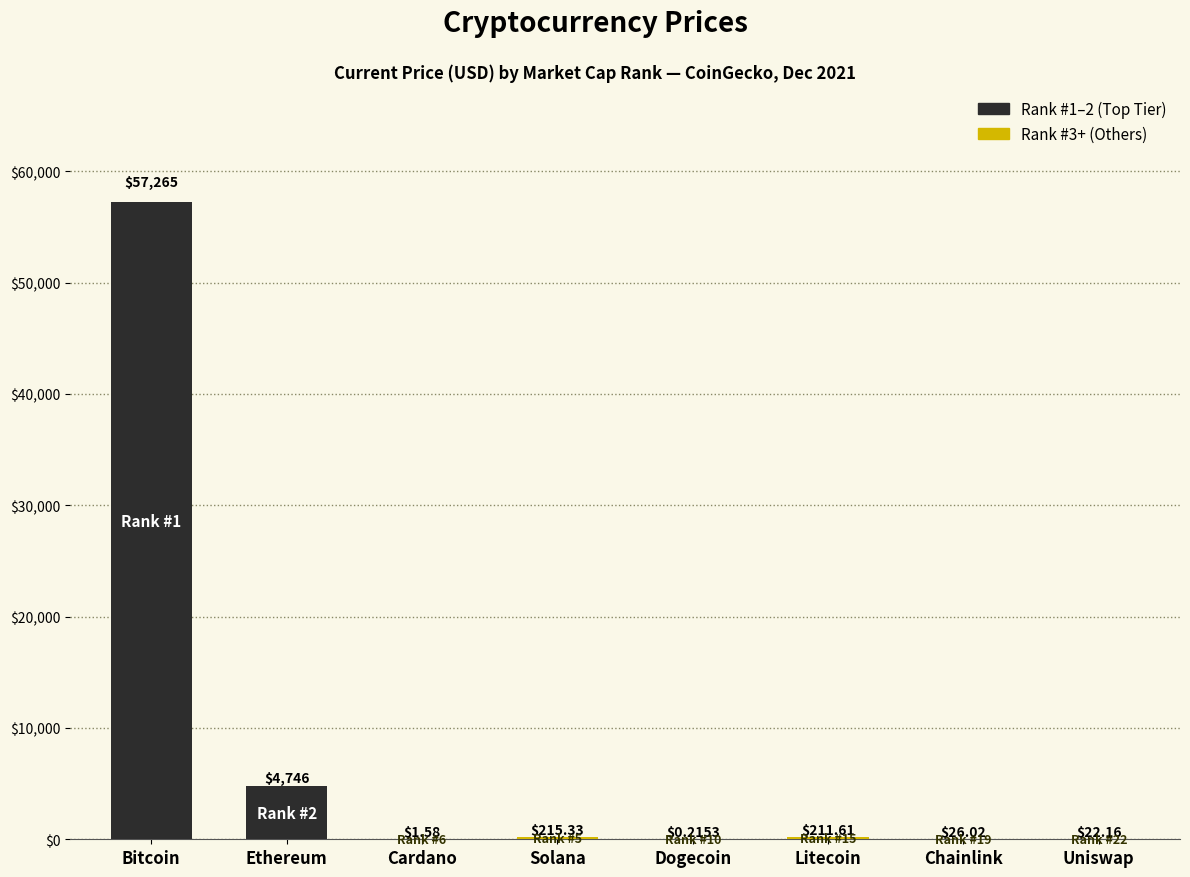

The value at Chainlink is 26.0. True or false?

True